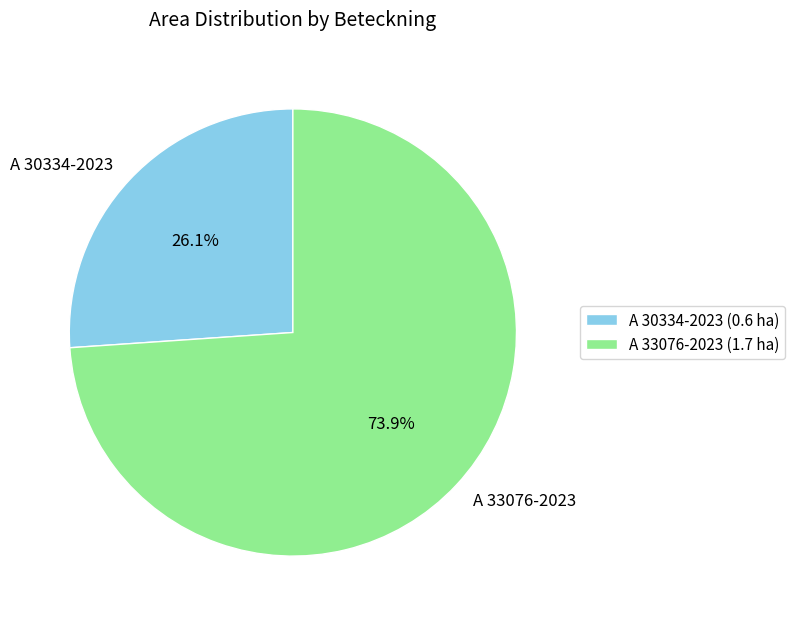

To the nearest percent, what is the difference between the largest and smallest slice percentages?

48%